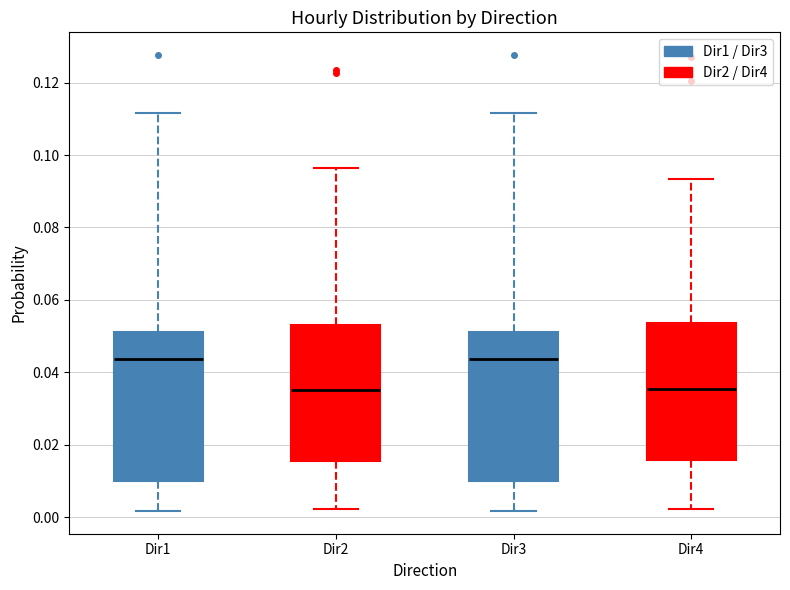

Reading left to right, transcribe this box plot: for each box, give where its median line is, the range the box spans, and where its two whiskers end, as read against the y-axis. The values are not printed on the chart, so give them approximately, as read against the axis.

Dir1: median 0.044, box 0.010 to 0.052, whiskers 0.002 to 0.112
Dir2: median 0.036, box 0.016 to 0.052, whiskers 0.002 to 0.096
Dir3: median 0.044, box 0.010 to 0.052, whiskers 0.002 to 0.112
Dir4: median 0.036, box 0.016 to 0.054, whiskers 0.002 to 0.094